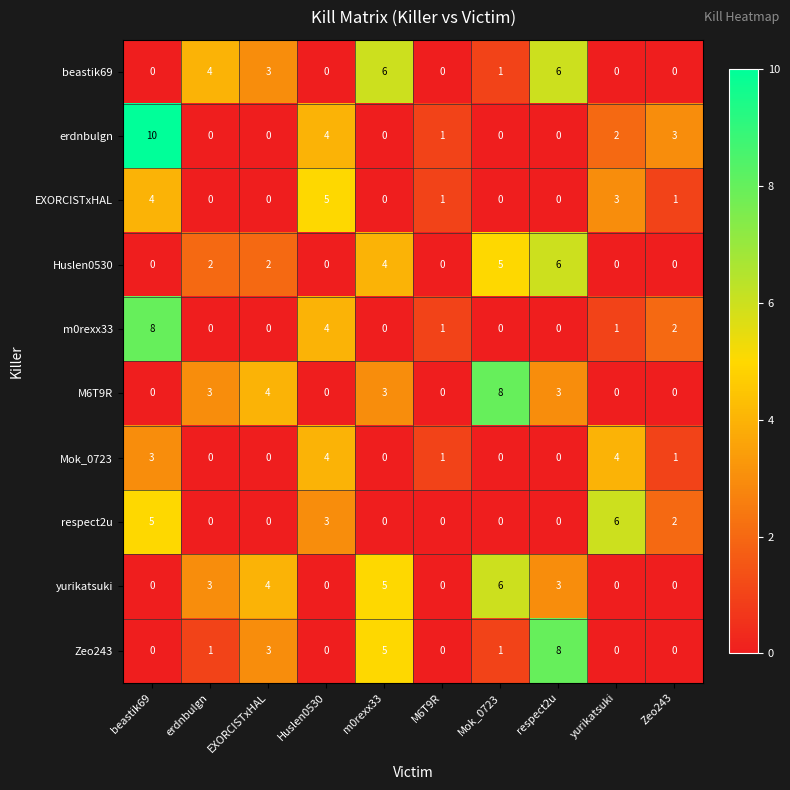

How many categories are shown in the chart?

10